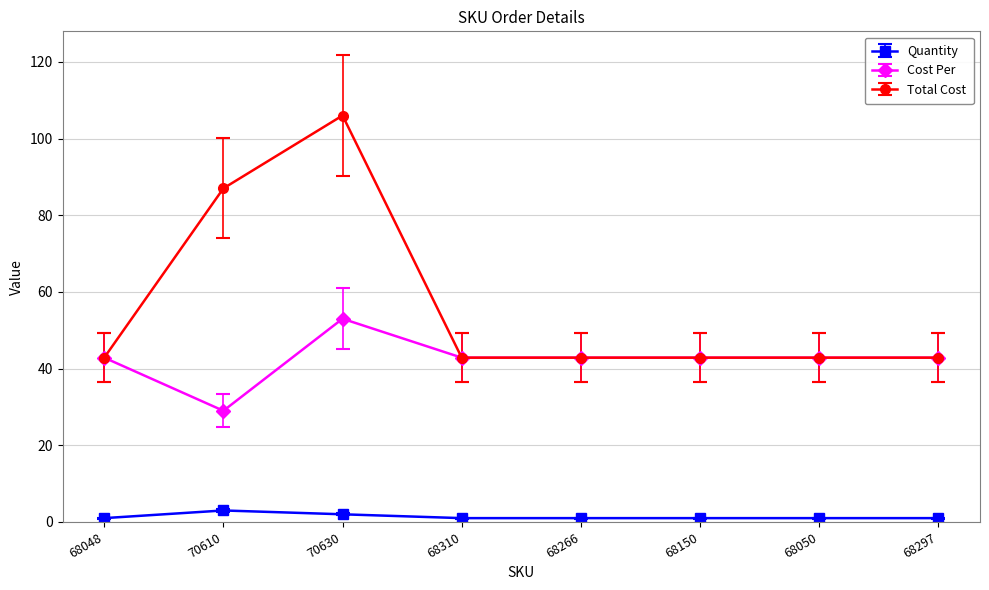

What is the value of the Quantity point at the 1st from the left?

1.0